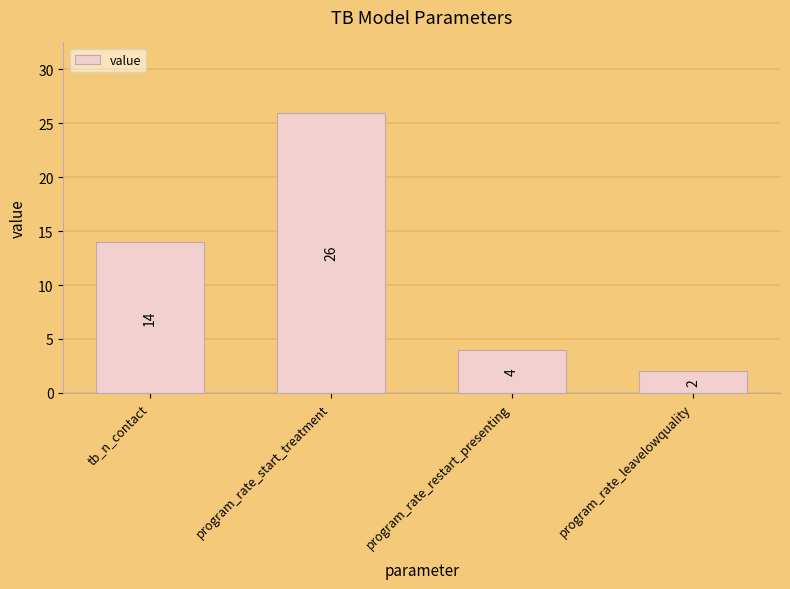

What is the average value?

12